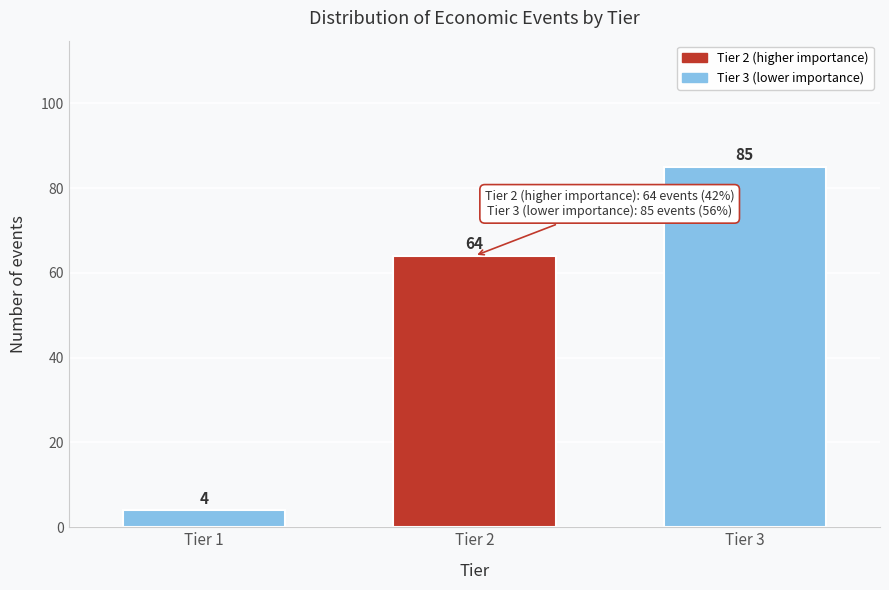

Reading left to right, transcribe all the data shown in this chart.

4	64	85